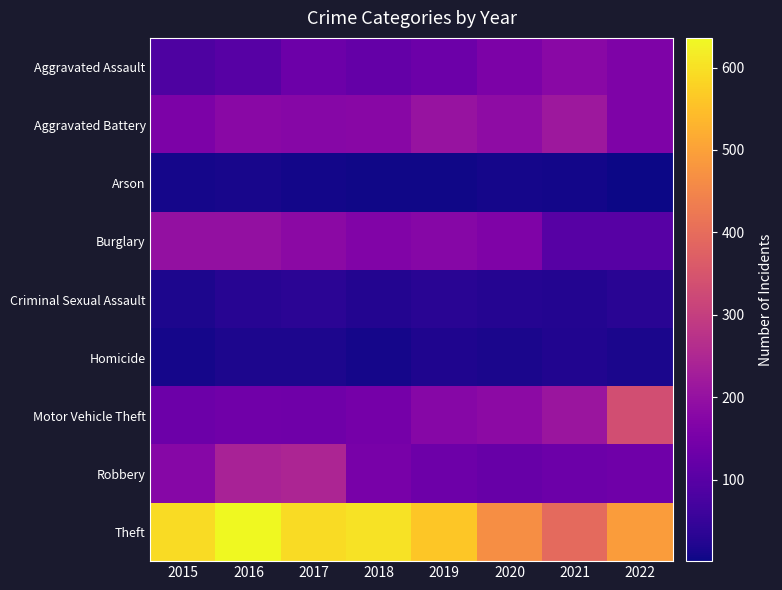

What is the total value across all series at 2018?

1402